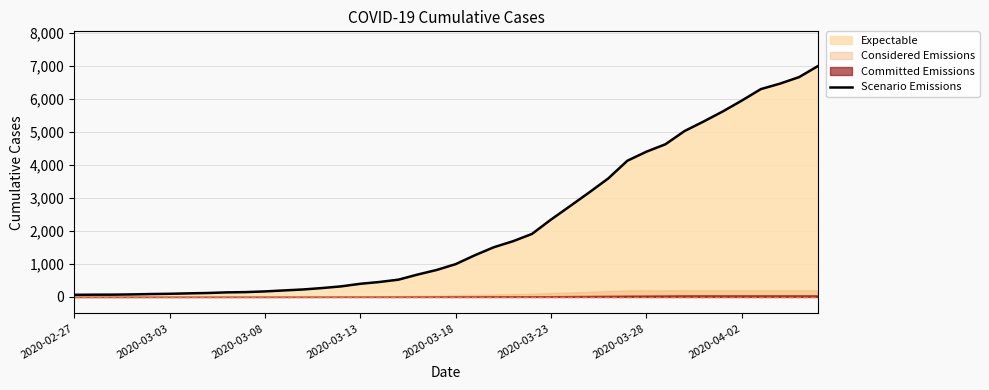

What is the approximate value at 34, to the nearest 10?

5620